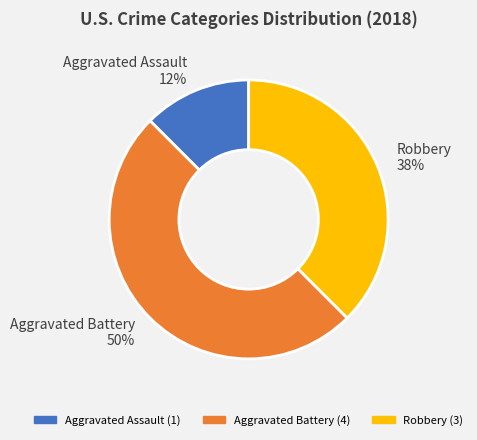

Combined, do Aggravated Assault and Aggravated Battery account for over 50%?

Yes